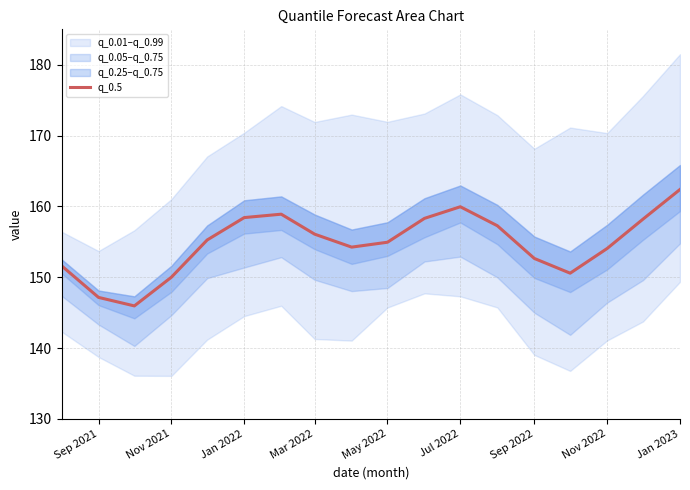

How many points are higher than both their immediate neighbors (excluding endpoints)?

2